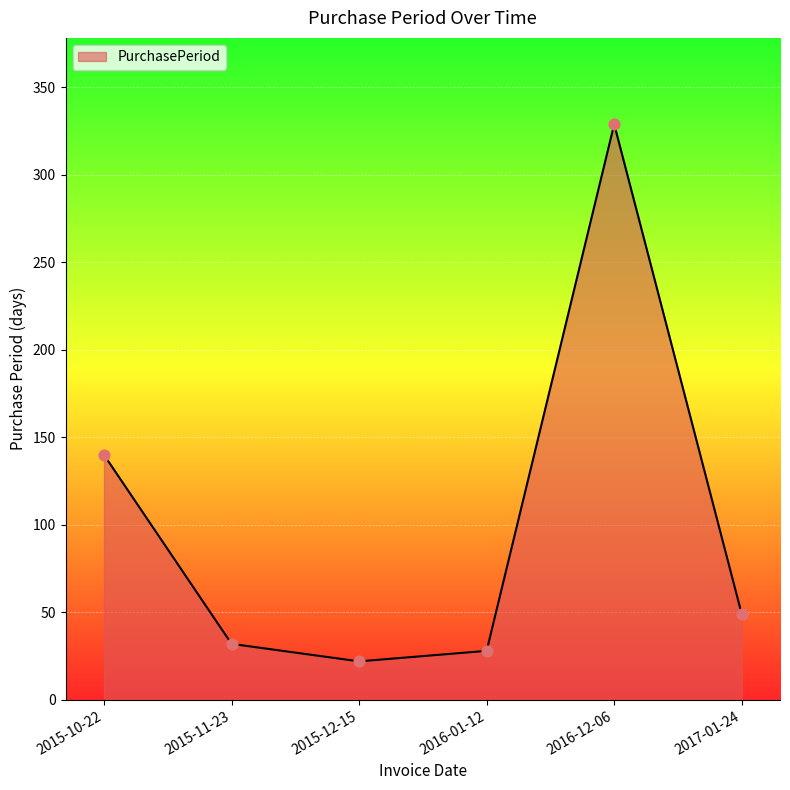

Between 2016-12-06 and 2015-12-15, which is larger?

2016-12-06